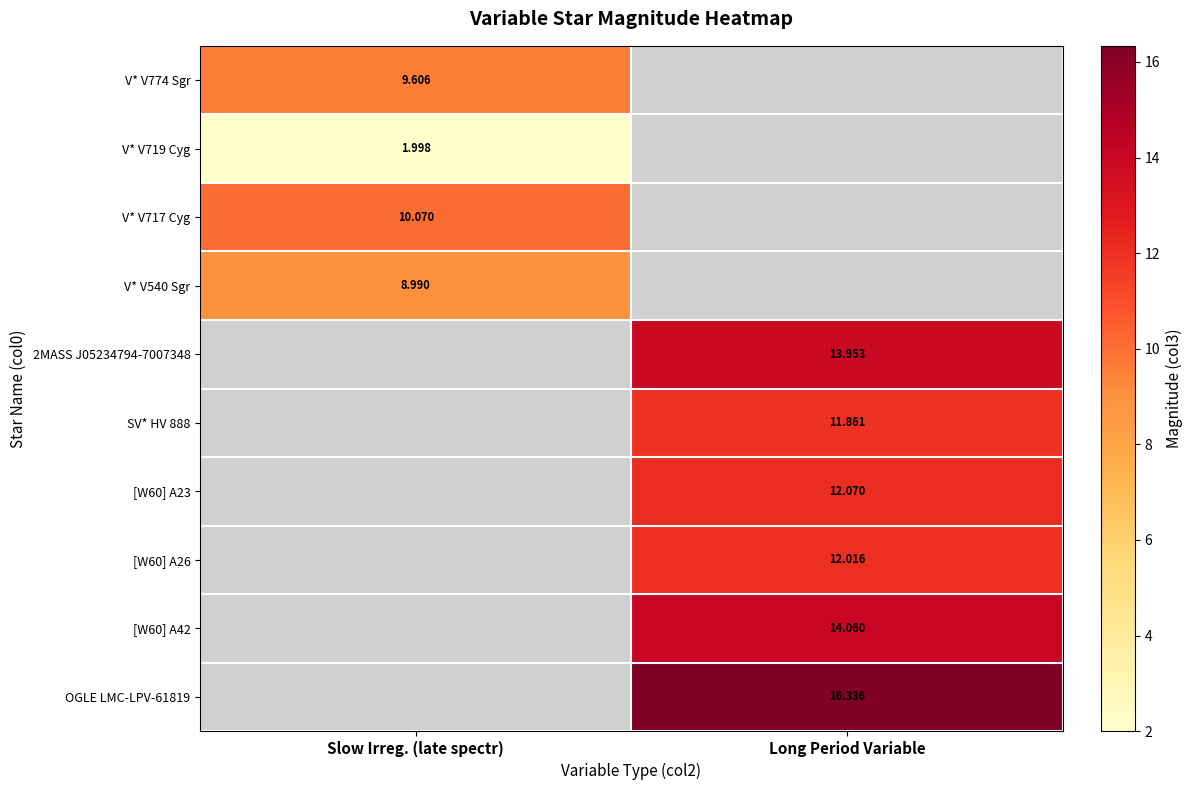

Is the value of [W60] A42 at Long Period Variable greater than the value of V* V719 Cyg at Slow Irreg. (late spectr)?

Yes